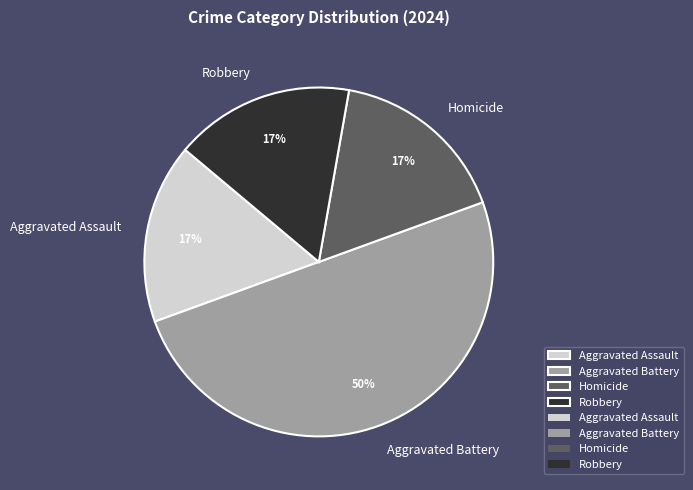

Do Homicide and Robbery together represent more than half of the pie?

No